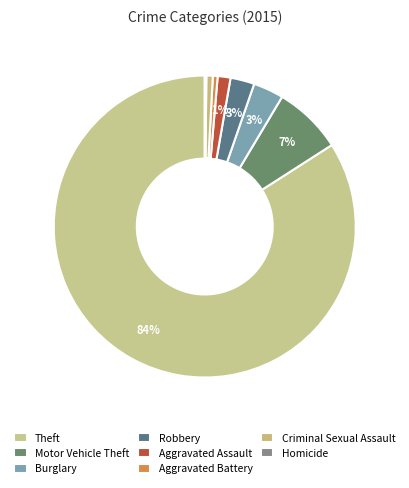

Does any single category account for the majority?

Yes